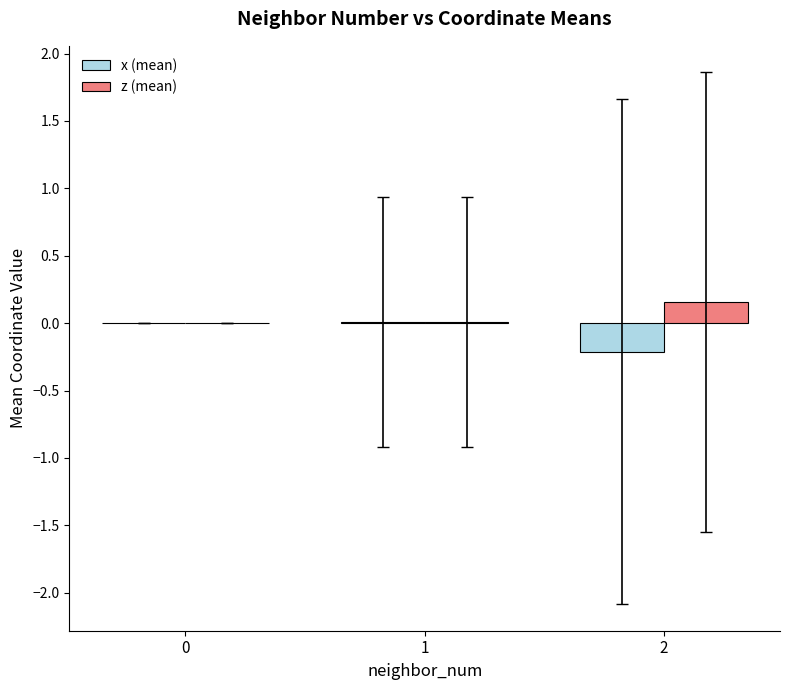

At which category is the sum across all series the highest?

1